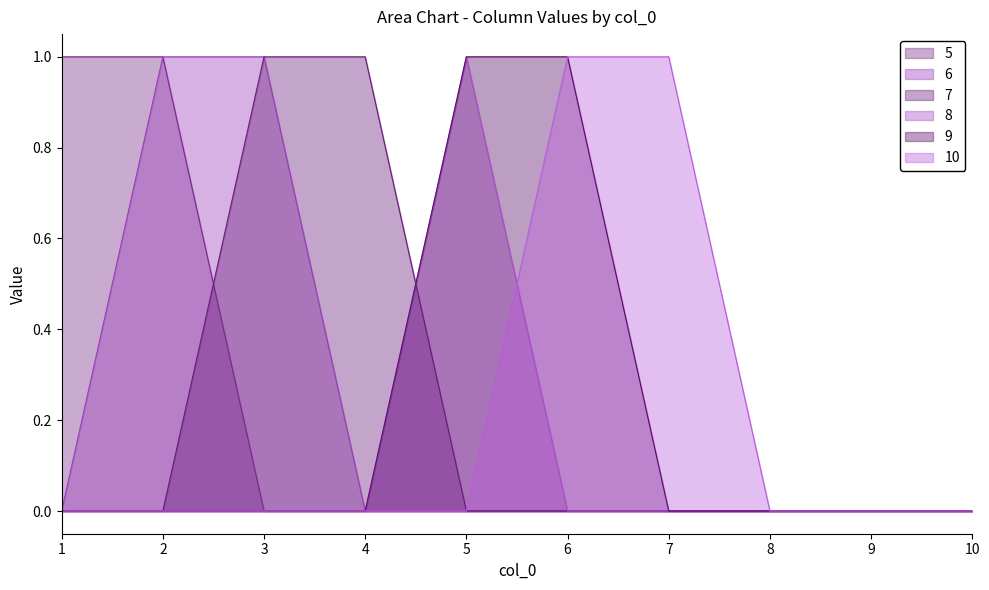

Reading left to right, list all the values displayed in this chart.

5: 1=1	2=1	3=0	4=0	5=0	6=0	7=0	8=0	9=0	10=0
6: 1=0	2=1	3=1	4=0	5=0	6=0	7=0	8=0	9=0	10=0
7: 1=0	2=0	3=1	4=1	5=0	6=0	7=0	8=0	9=0	10=0
8: 1=0	2=0	3=0	4=0	5=1	6=0	7=0	8=0	9=0	10=0
9: 1=0	2=0	3=0	4=0	5=1	6=1	7=0	8=0	9=0	10=0
10: 1=0	2=0	3=0	4=0	5=0	6=1	7=1	8=0	9=0	10=0